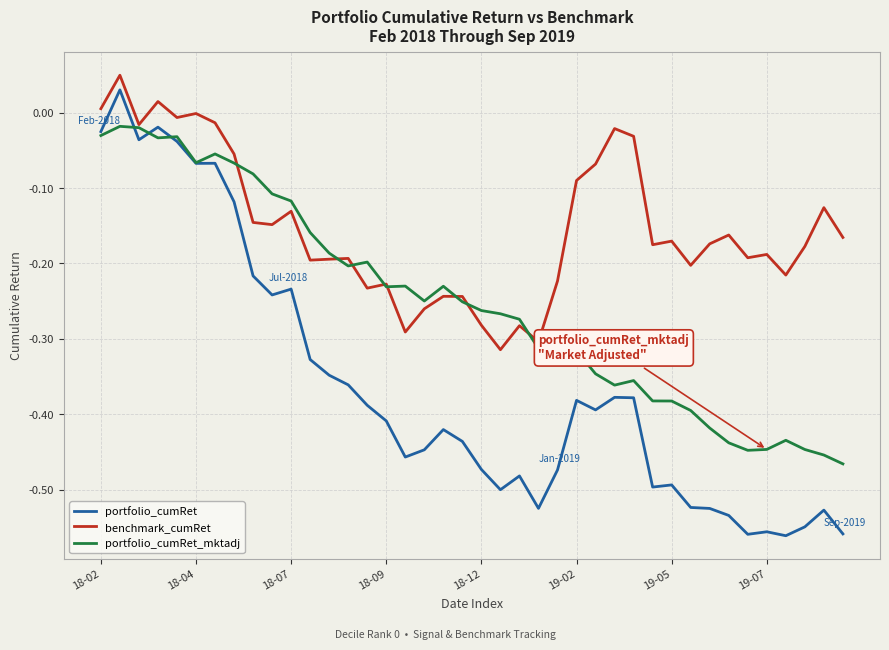

List the series in order of their overall mean, lowest first.

portfolio_cumRet, portfolio_cumRet_mktadj, benchmark_cumRet